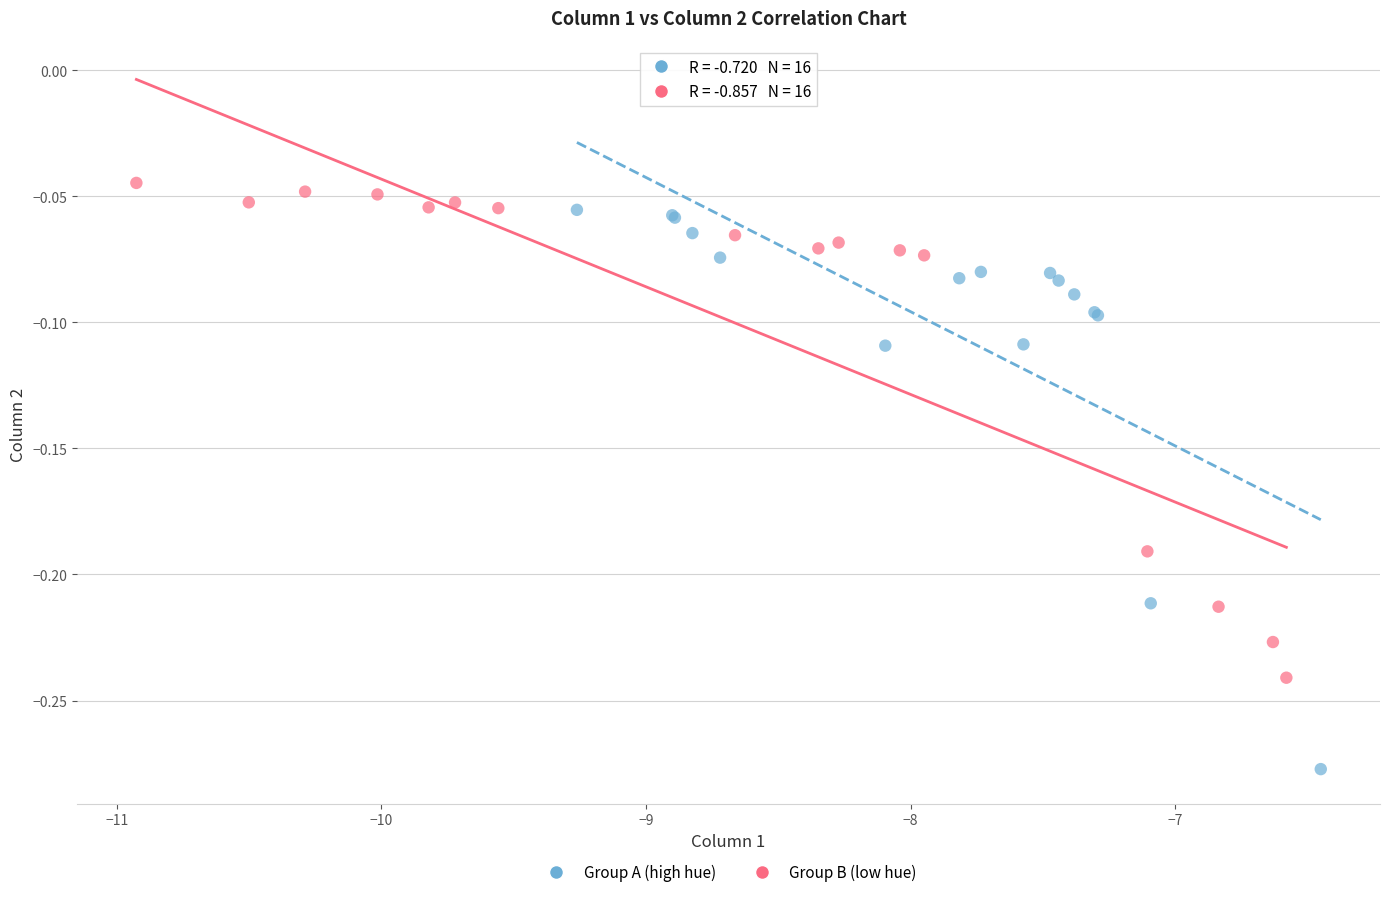

Which series reaches the maximum Y coordinate?

Group B (low hue)